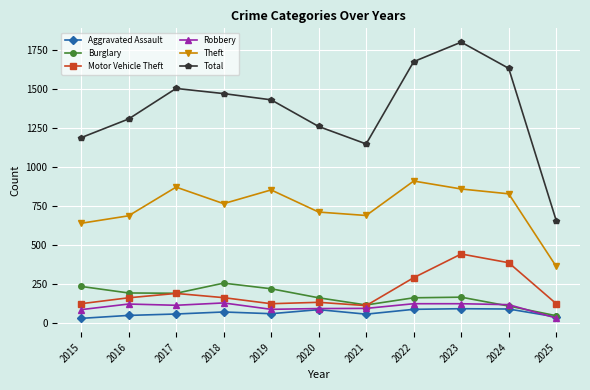

Is it true that Total equals 926 at 2023?

False